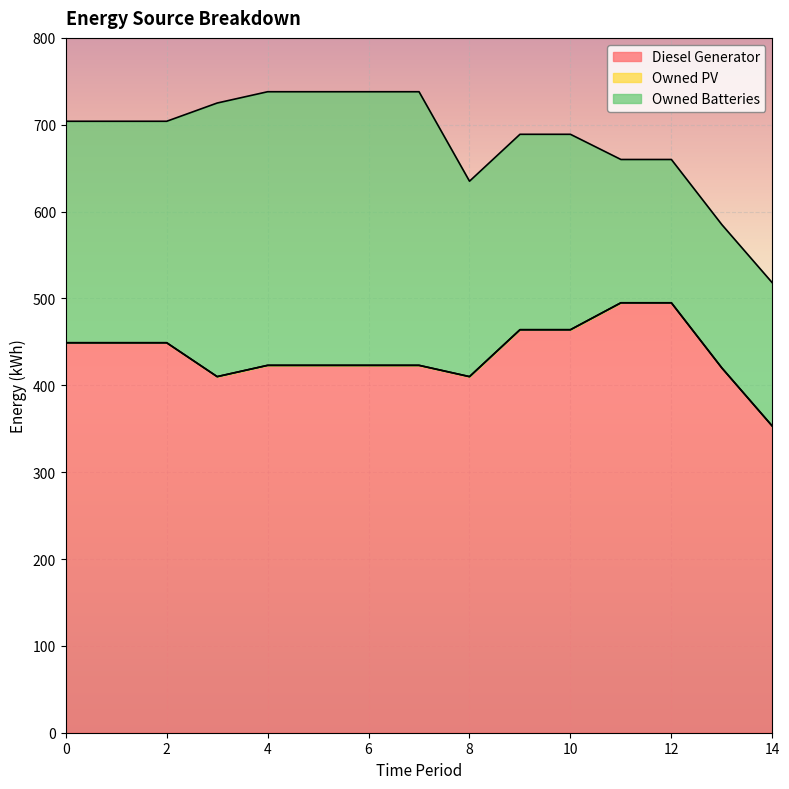

At which category does Diesel Generator reach its first local valley?

3